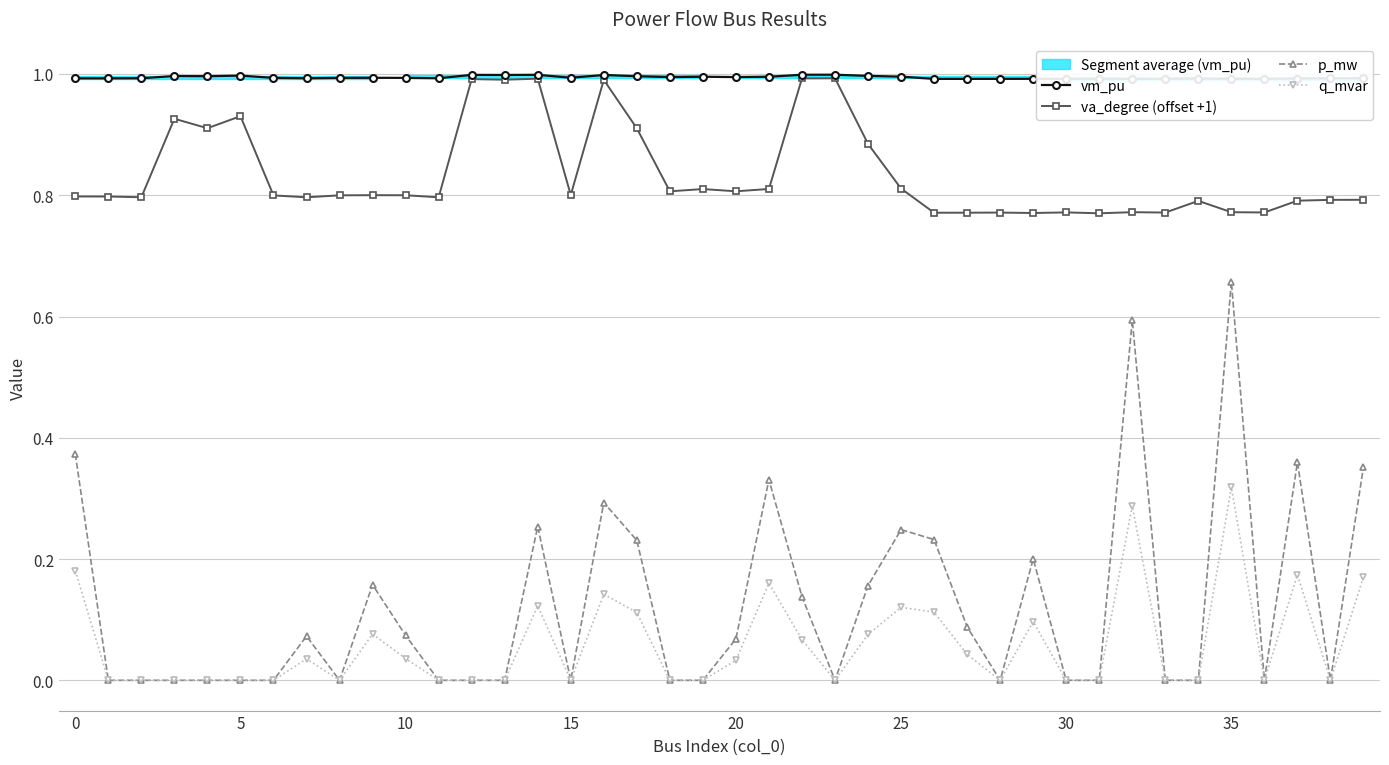

At which category is the sum across all series the highest?

35